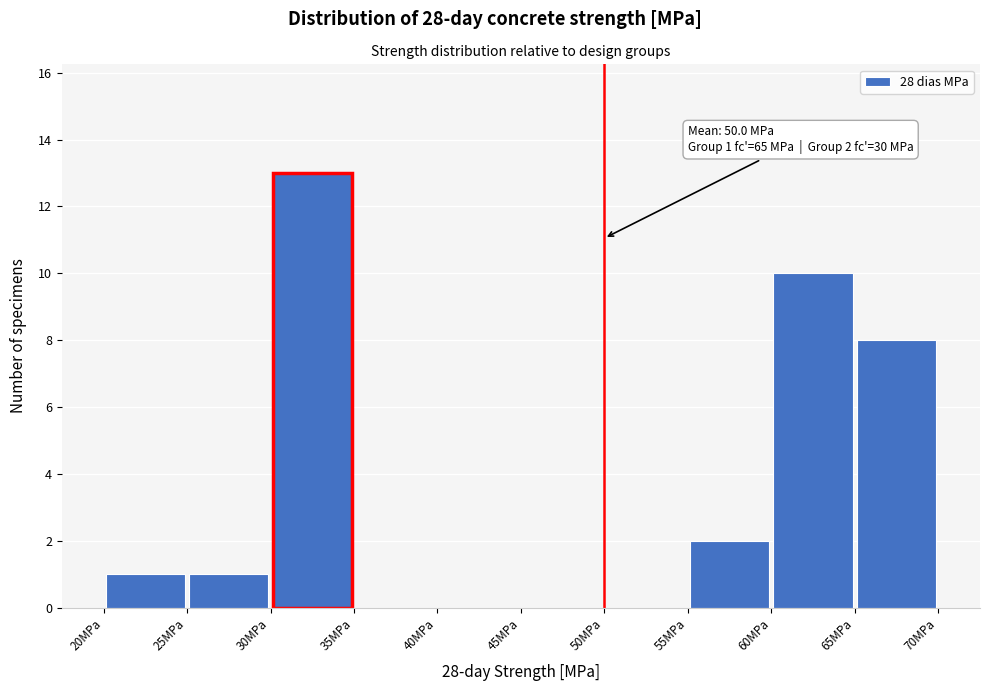

Which range on the x-axis has the tallest bar?

30 to 35